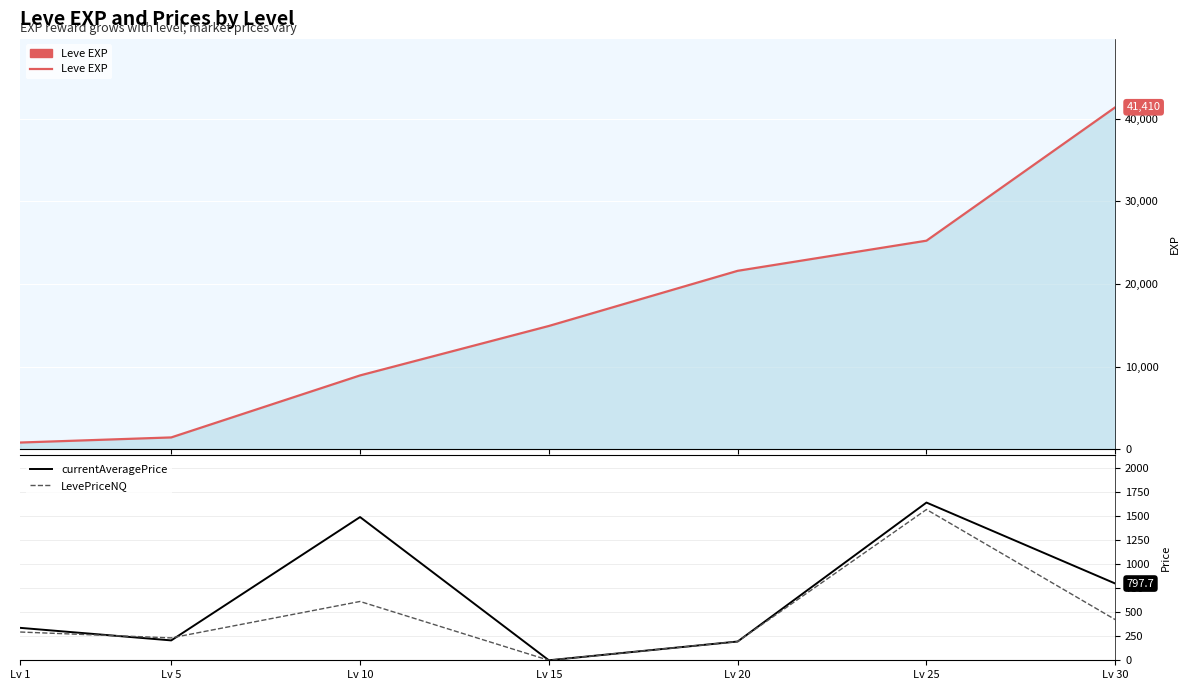

True or false: LevePriceNQ and Leve EXP intersect in this chart.

False